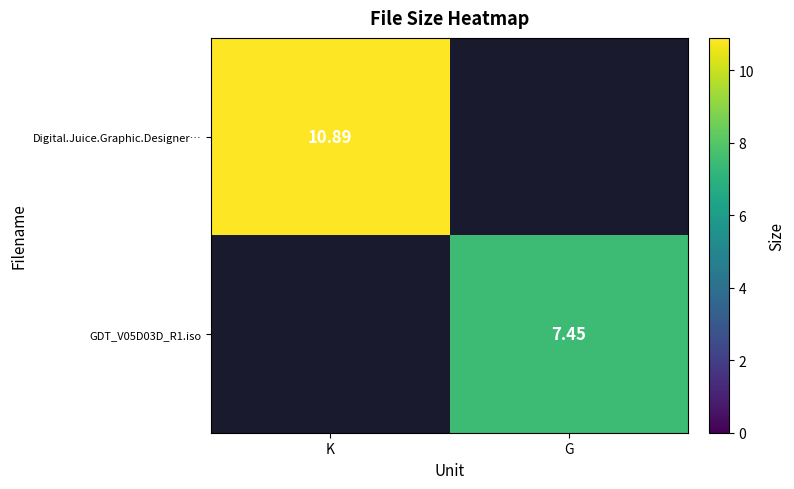

Which series has the widest spread of values?

Digital.Juice.Graphic.Designer…